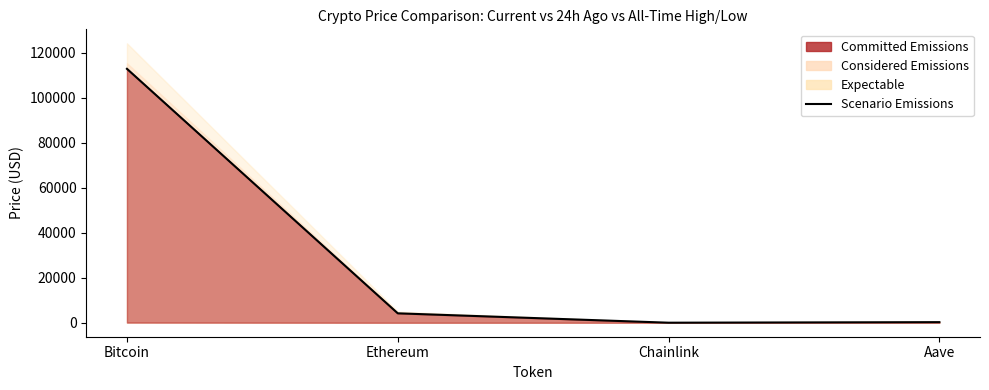

What is the maximum value shown in the chart?

112788.0